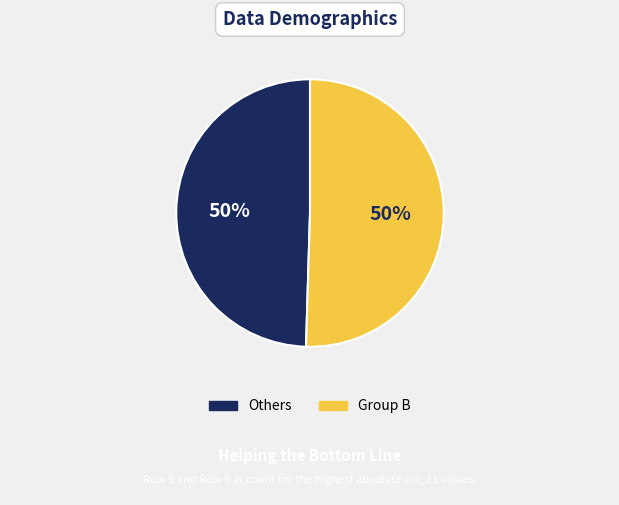

To the nearest percent, what is the average slice percentage?

50%